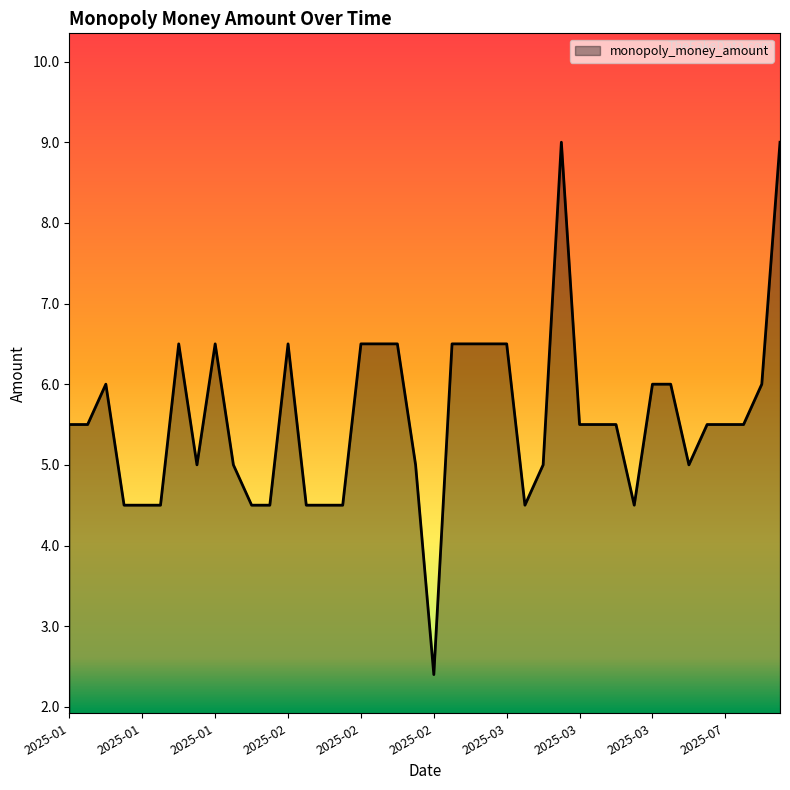

What is the greatest value displayed?

9.0